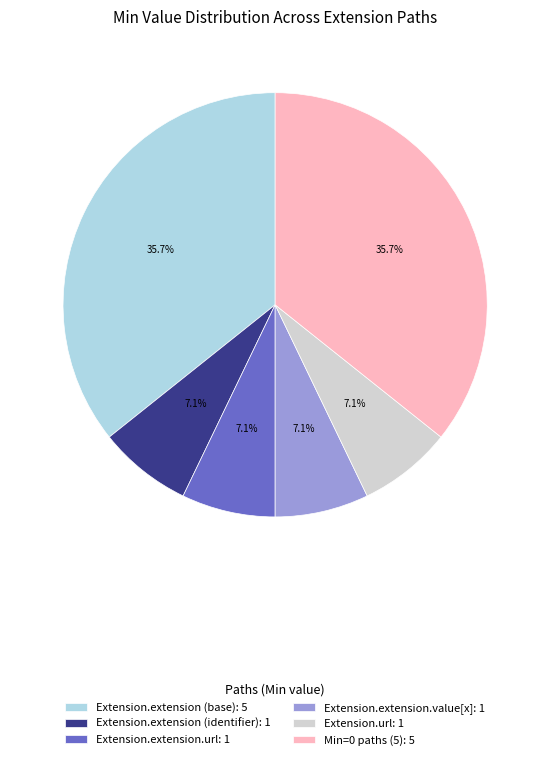

To the nearest percent, what is the average slice percentage?

17%